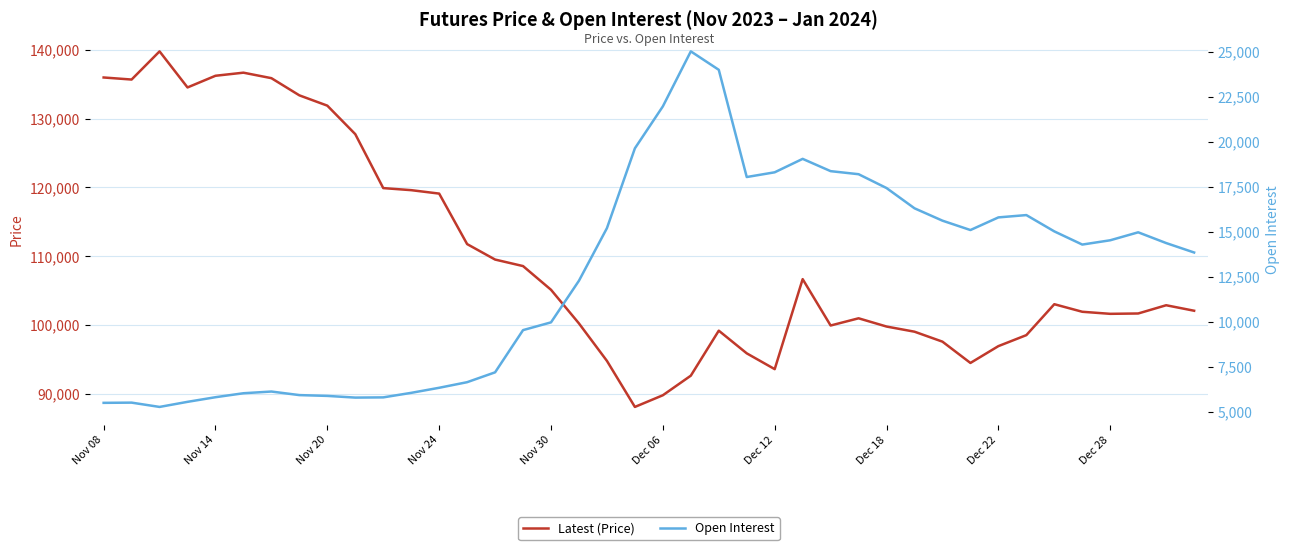

Reading right to left, extract all data points from this chart.

Latest (Price): 102050	102850	101650	101600	101900	103000	98500	96900	94450	97550	99000	99750	100950	99900	106650	93550	95850	99150	92600	89750	88050	94750	100200	105100	108550	109500	111750	119100	119600	119900	127750	131900	133400	135900	136700	136250	134550	139800	135700	136000
Open Interest: 13850	14375	14973	14530	14291	15024	15931	15802	15099	15620	16308	17434	18204	18374	19057	18310	18047	24010	25035	21976	19643	15204	12282	9965	9534	7186	6638	6327	6045	5793	5781	5875	5920	6118	6023	5802	5545	5262	5501	5489